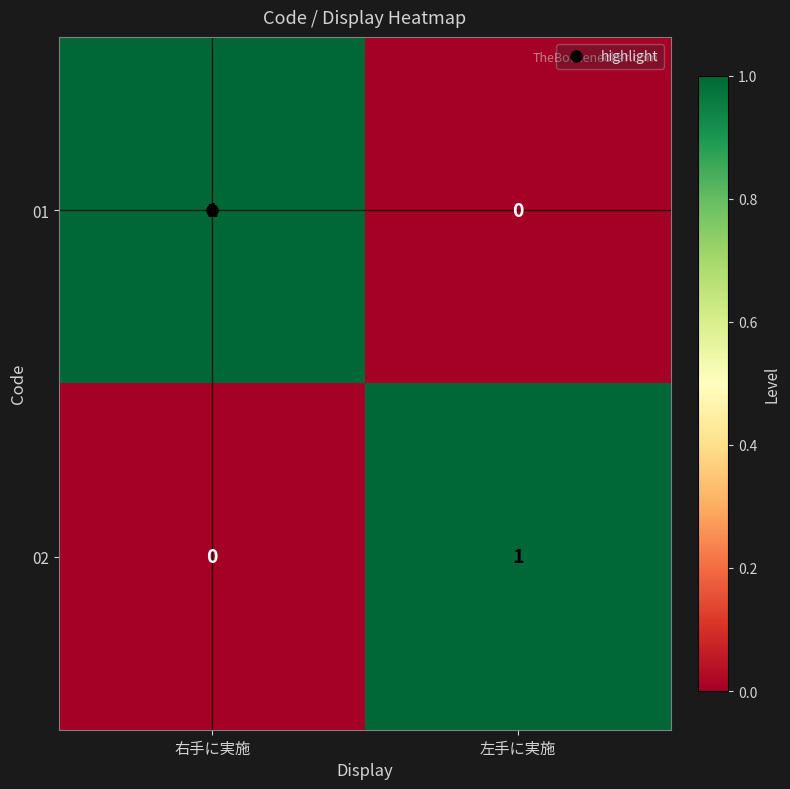

The 01 series shows 0 at 左手に実施. True or false?

True